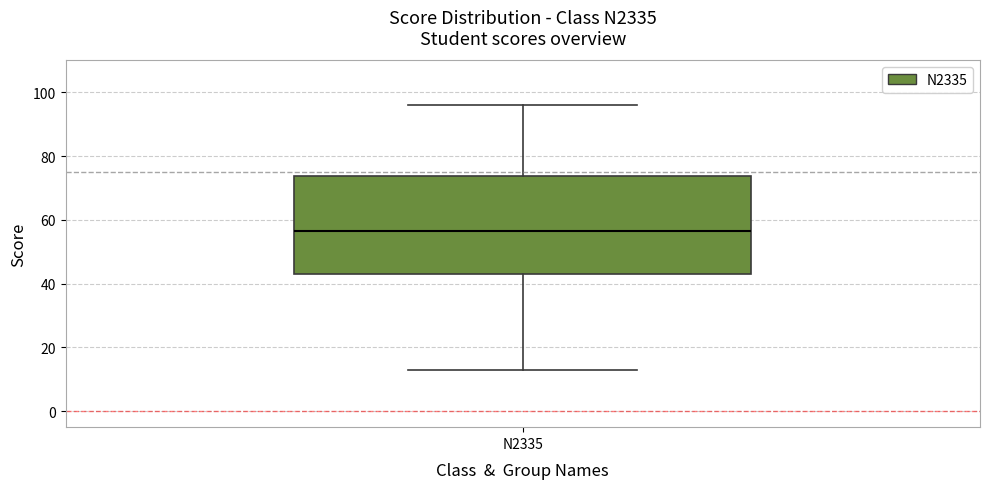

Read this box plot against the y-axis: the position of the median line, the range covered by the box, and the ends of both whiskers. The values are not printed on the chart, so give them approximately, as read against the axis.

median 56, box 44 to 74, whiskers 14 to 96